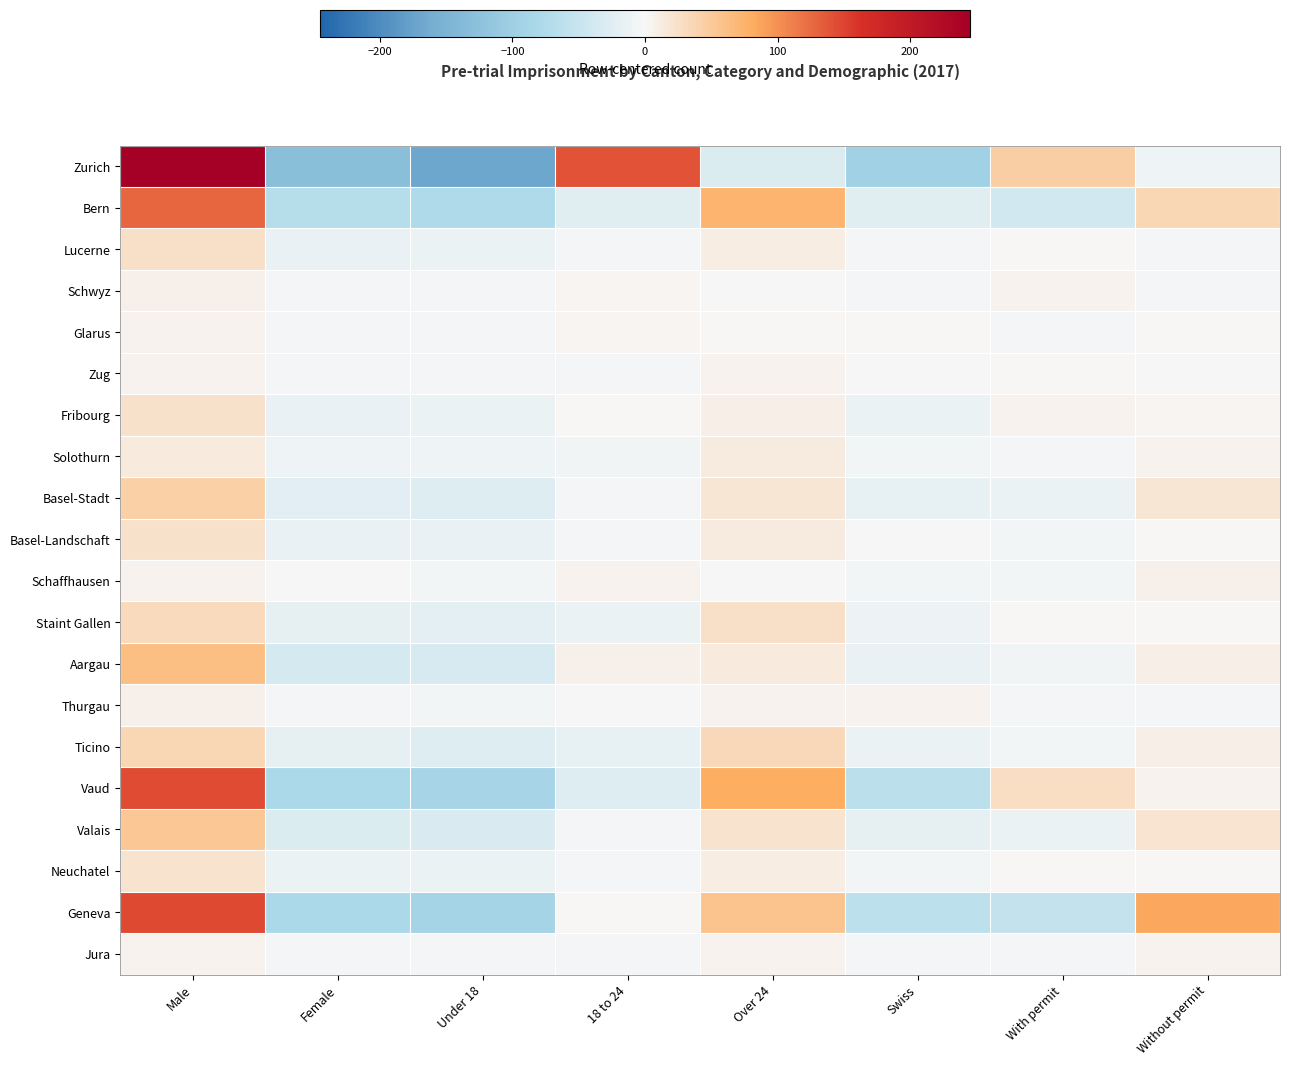

At which category is the sum across all series the highest?

Male